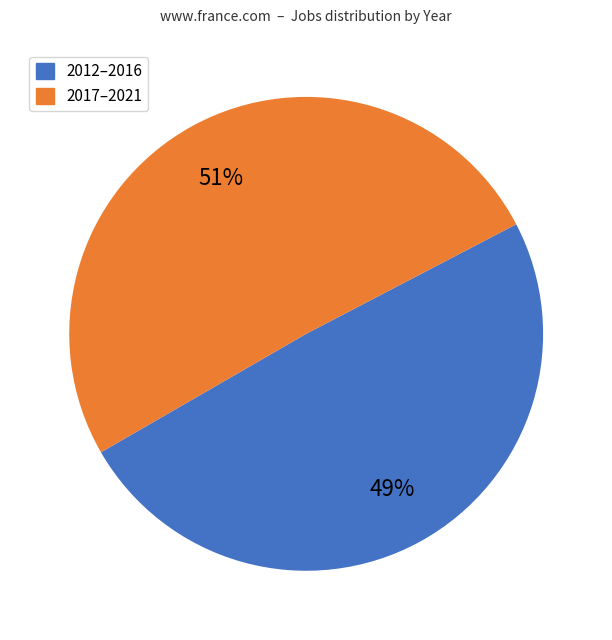

Does any single category account for the majority?

Yes